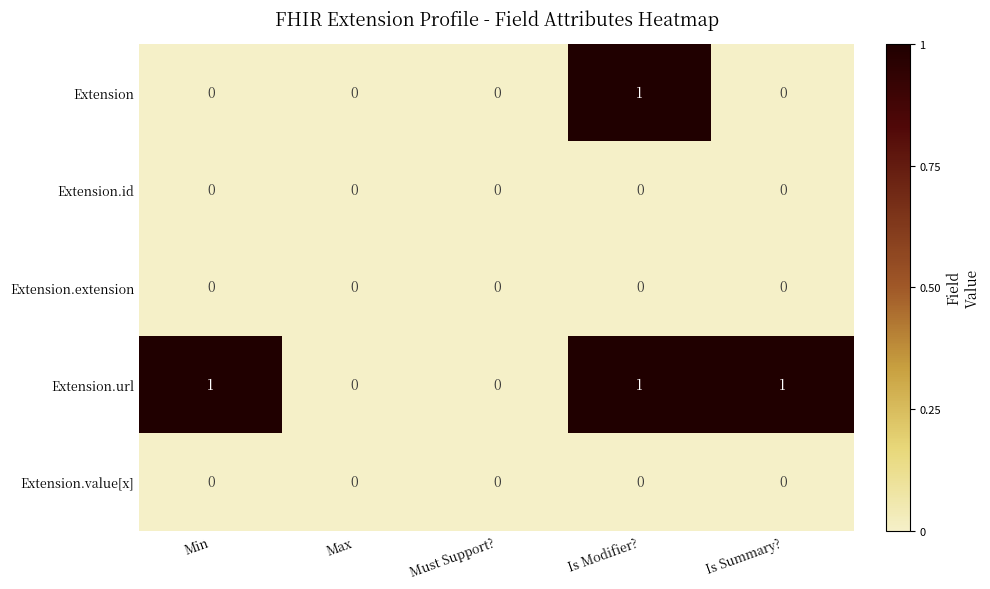

True or false: Extension.url has a value of 1 at Min.

True